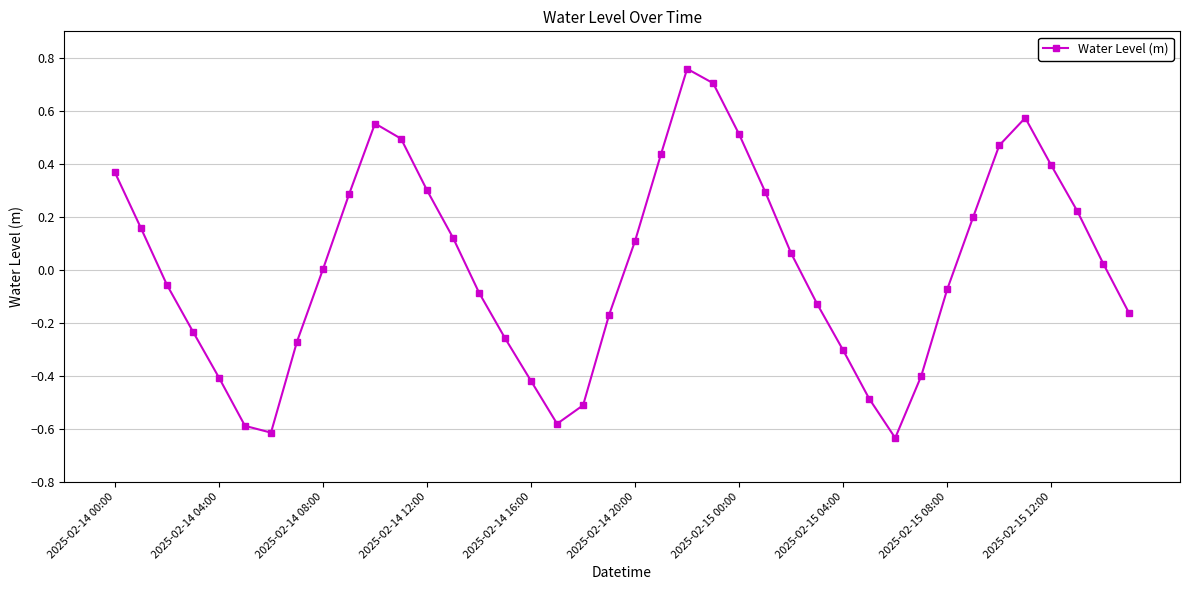

How many lines are shown in the chart?

1